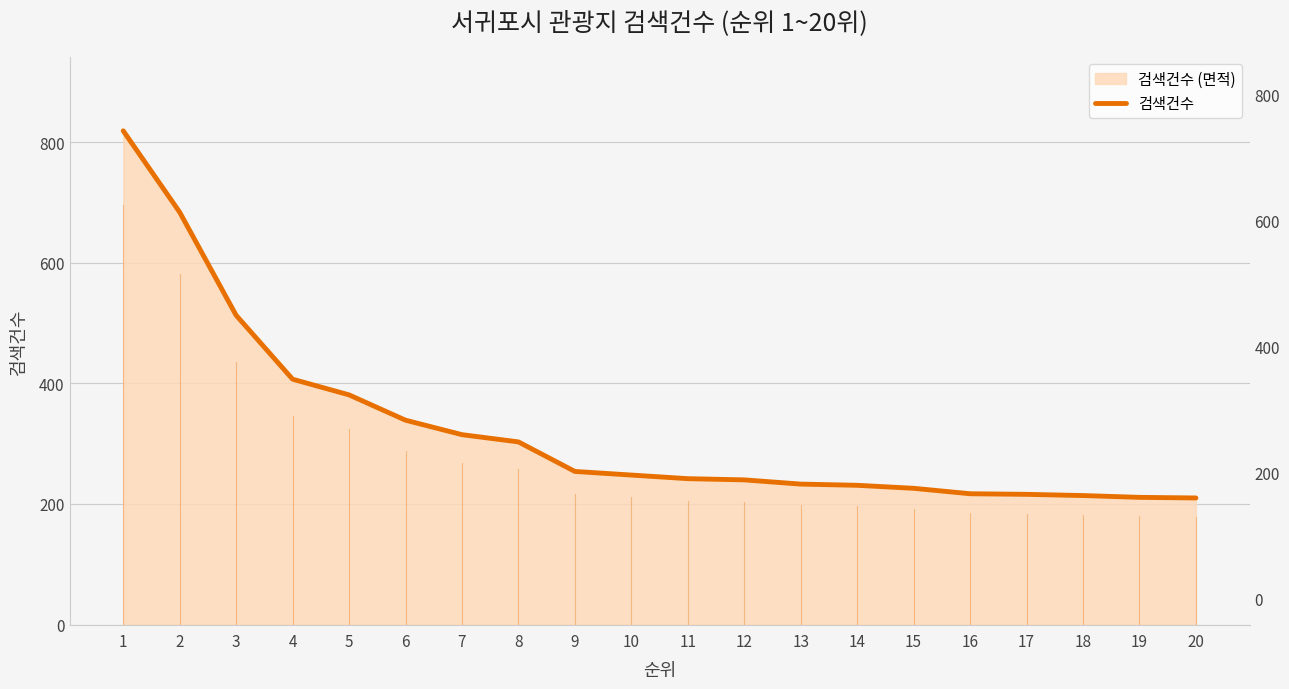

How many data points are less than 248?

10